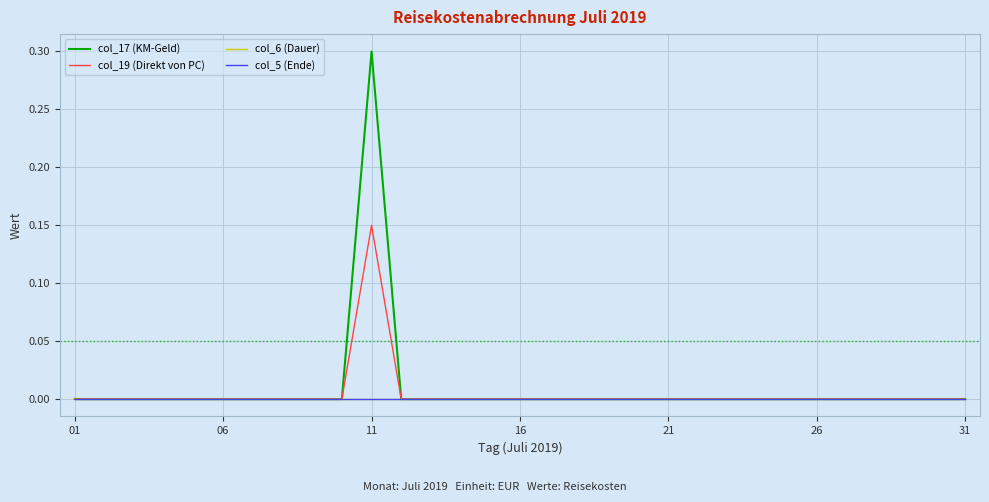

True or false: col_6 (Dauer) and col_19 (Direkt von PC) cross at least once.

False